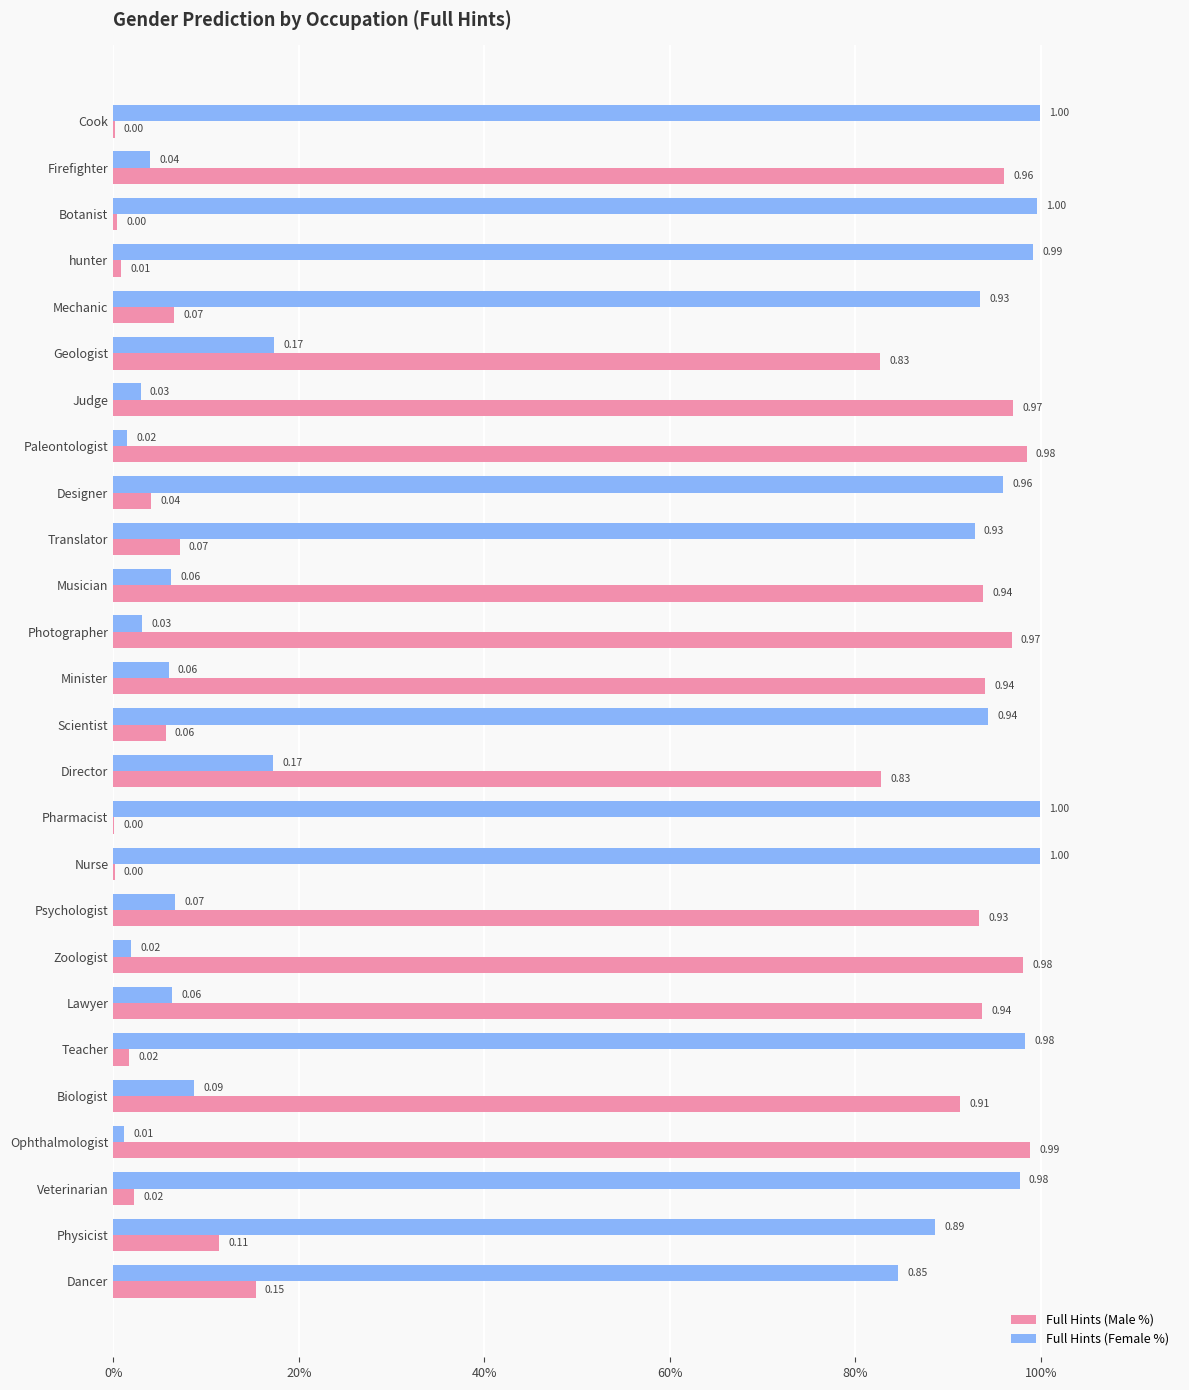

Rank the series by their maximum value, from lowest to highest.

Full Hints (Male %), Full Hints (Female %)